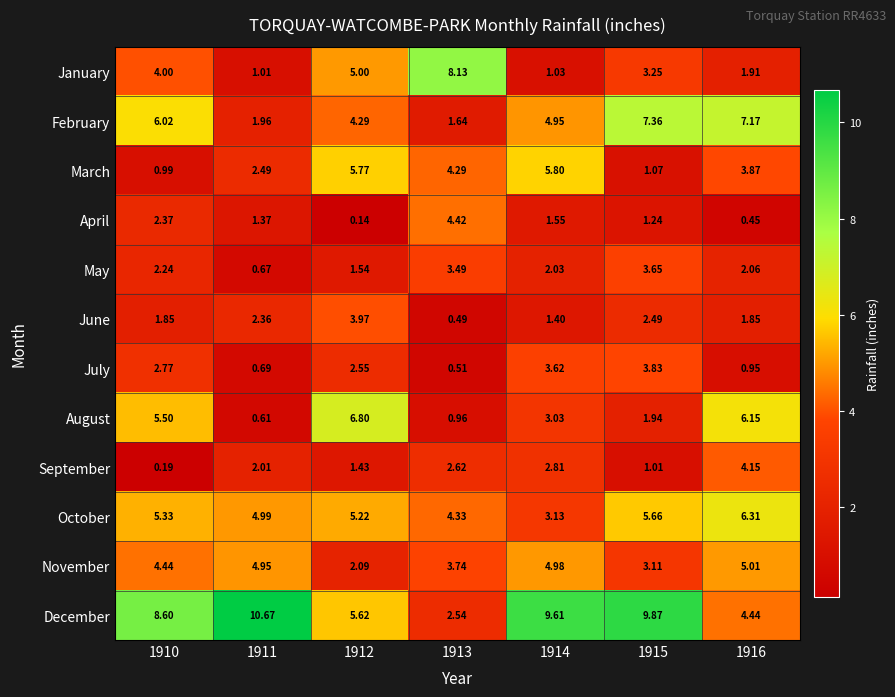

Which series has the widest spread of values?

December